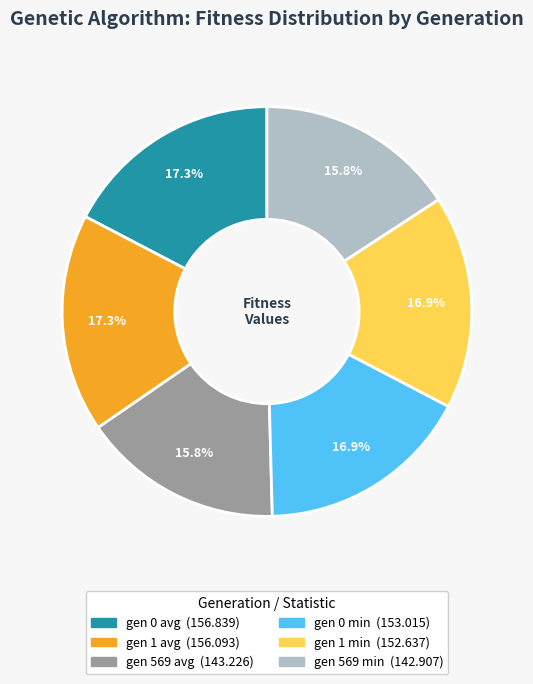

To the nearest percent, what is the difference between the largest and smallest slice percentages?

2%